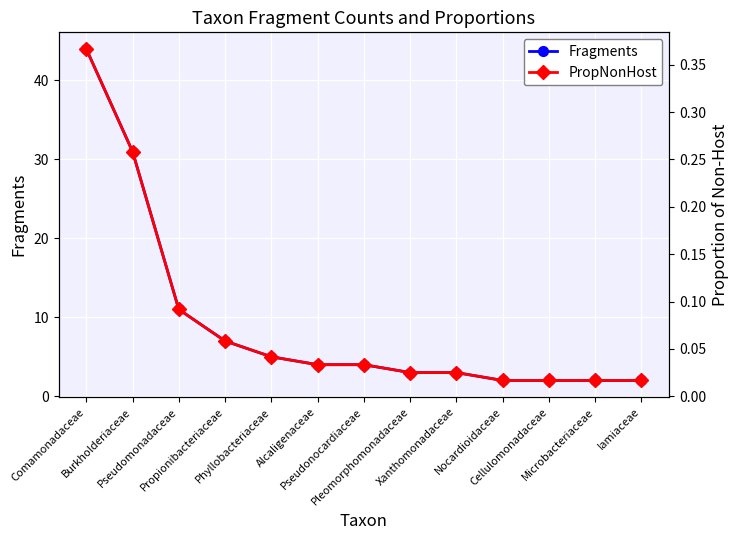

True or false: PropNonHost and Fragments cross at least once.

False